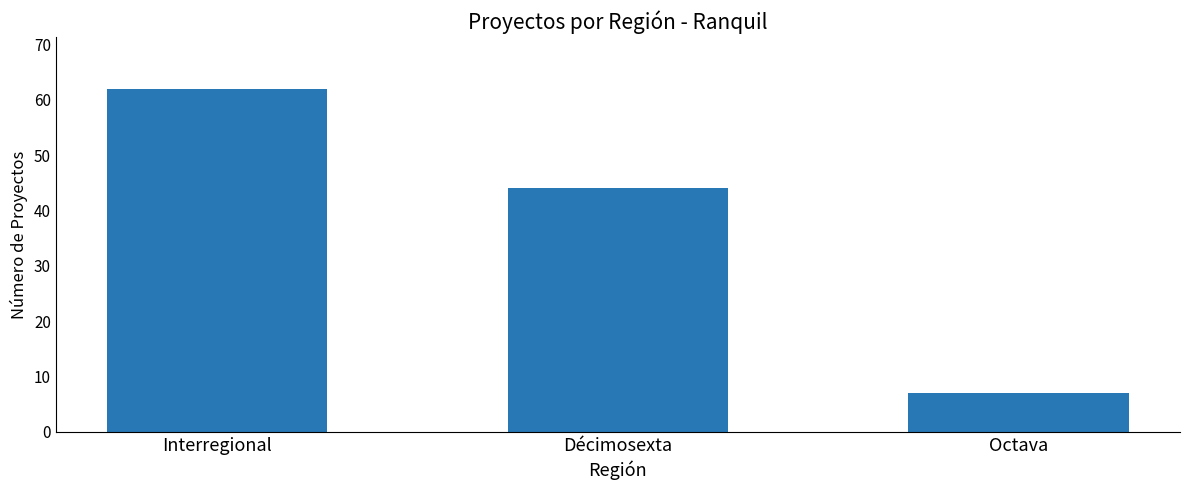

Which has a higher value, Interregional or Décimosexta?

Interregional